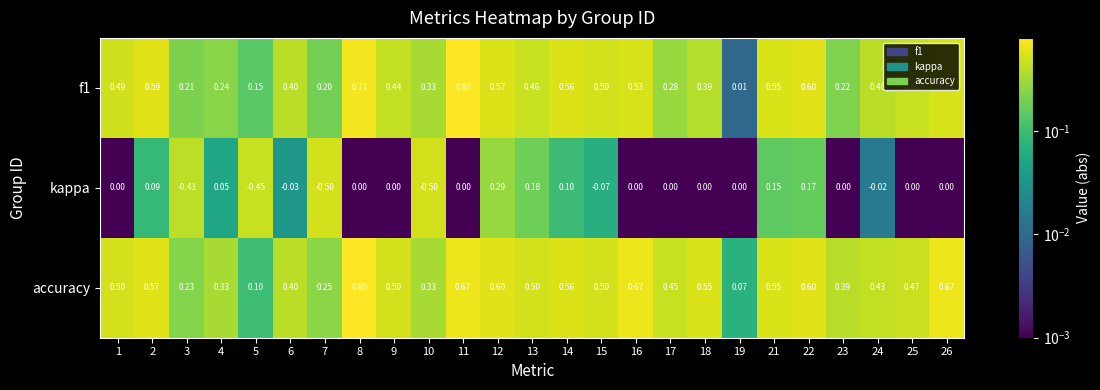

Which series changed the most between 6 and 16?

accuracy